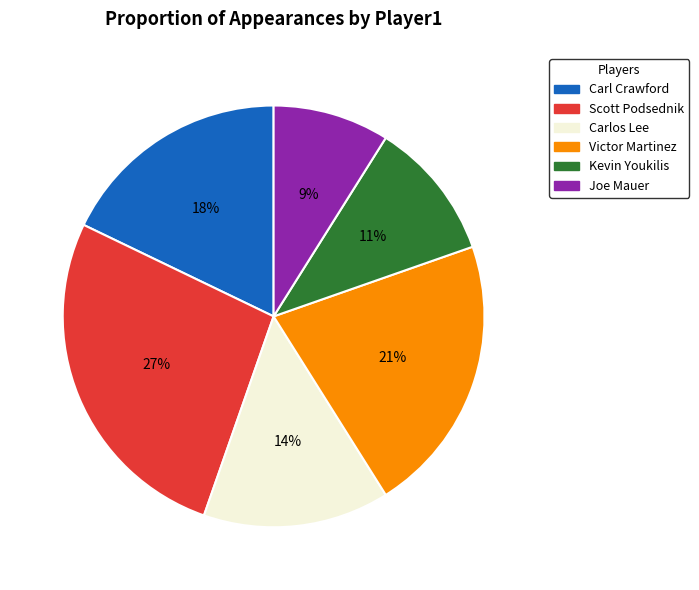

How many segments does this pie chart have?

6